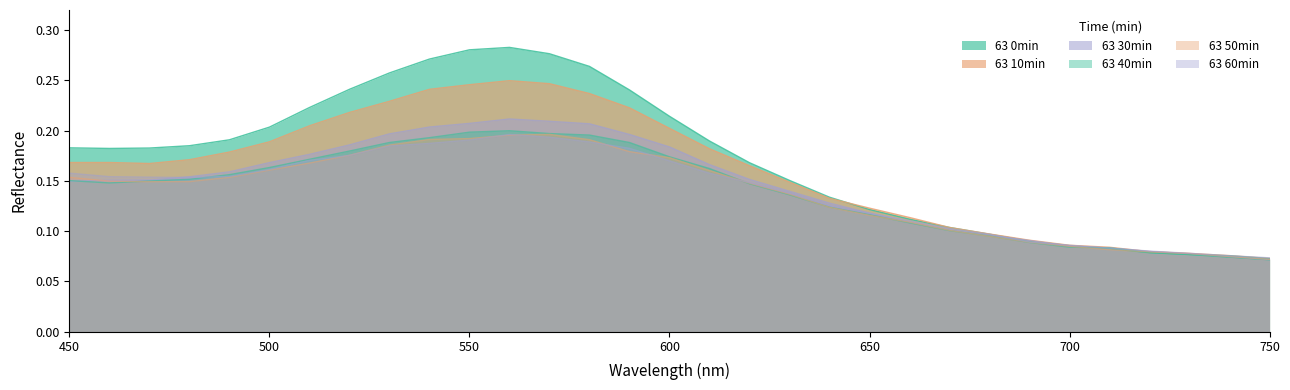

How many interior local valleys does the 63 0min series have?

1